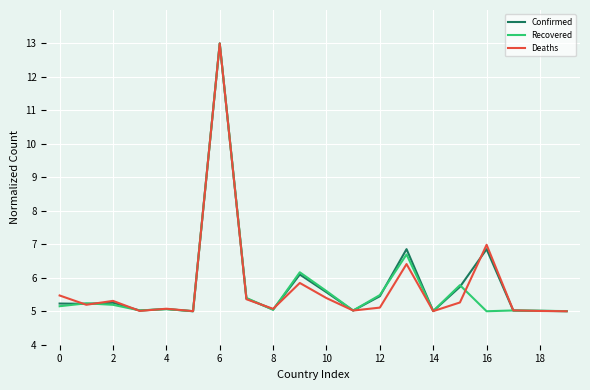

What are all the series names shown in the legend?

Confirmed, Recovered, Deaths